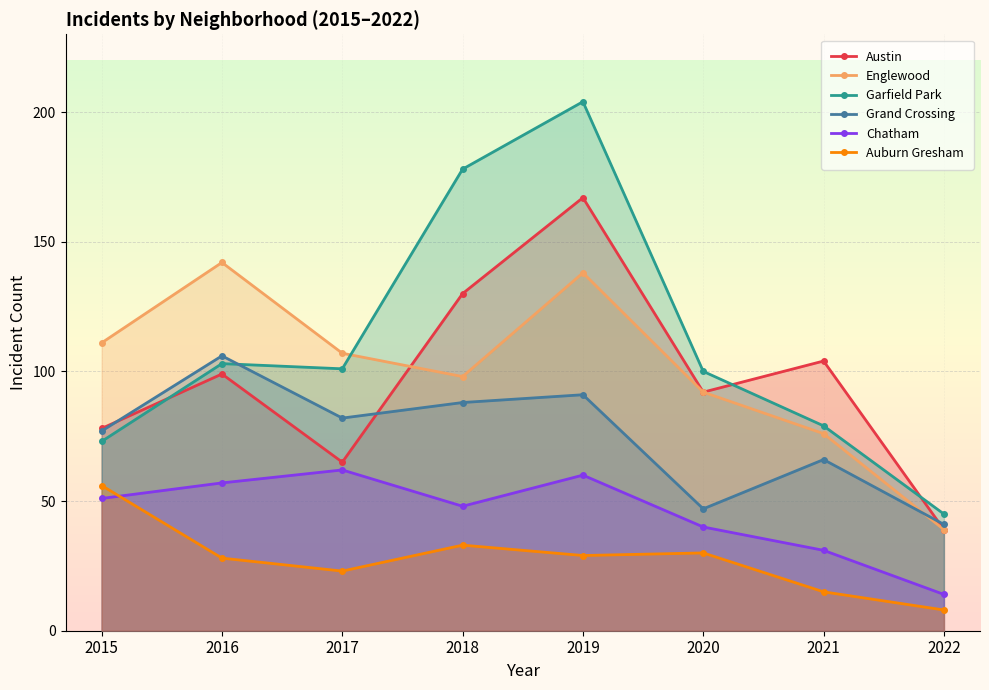

Reading left to right, extract all data points from this chart.

Austin: 2015=78	2016=99	2017=65	2018=130	2019=167	2020=92	2021=104	2022=39
Englewood: 2015=111	2016=142	2017=107	2018=98	2019=138	2020=92	2021=76	2022=39
Garfield Park: 2015=73	2016=103	2017=101	2018=178	2019=204	2020=100	2021=79	2022=45
Grand Crossing: 2015=77	2016=106	2017=82	2018=88	2019=91	2020=47	2021=66	2022=41
Chatham: 2015=51	2016=57	2017=62	2018=48	2019=60	2020=40	2021=31	2022=14
Auburn Gresham: 2015=56	2016=28	2017=23	2018=33	2019=29	2020=30	2021=15	2022=8